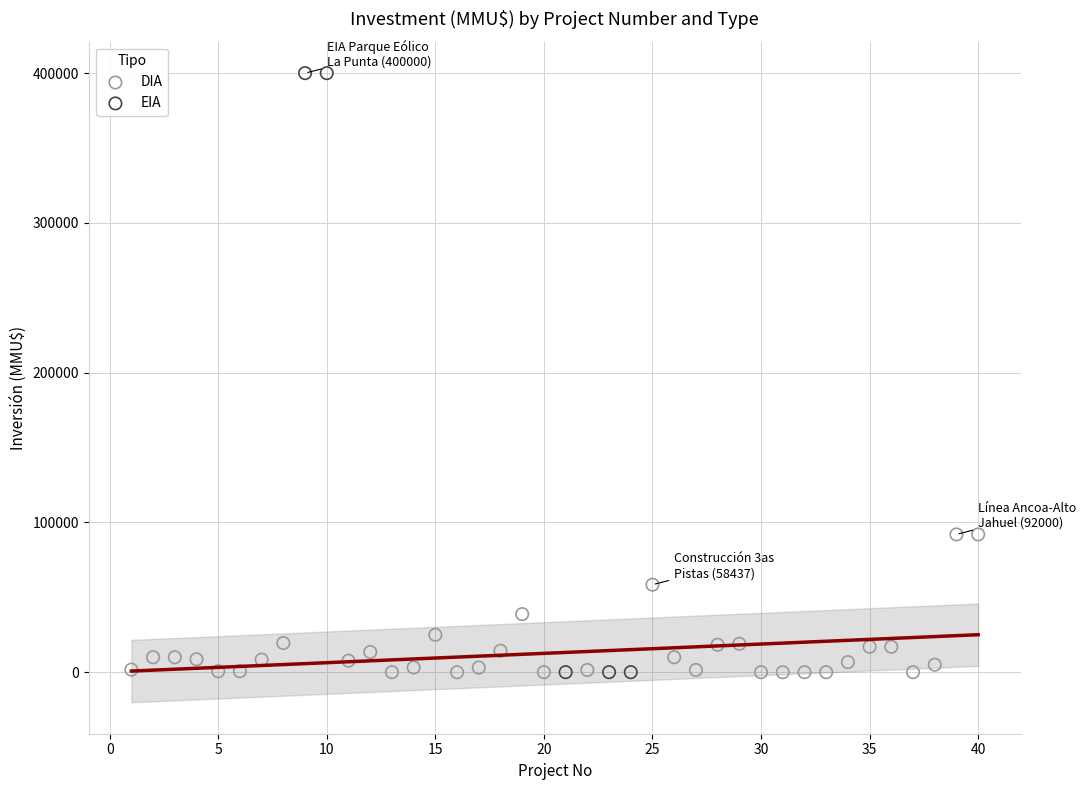

What are all the series names shown in the legend?

DIA, EIA